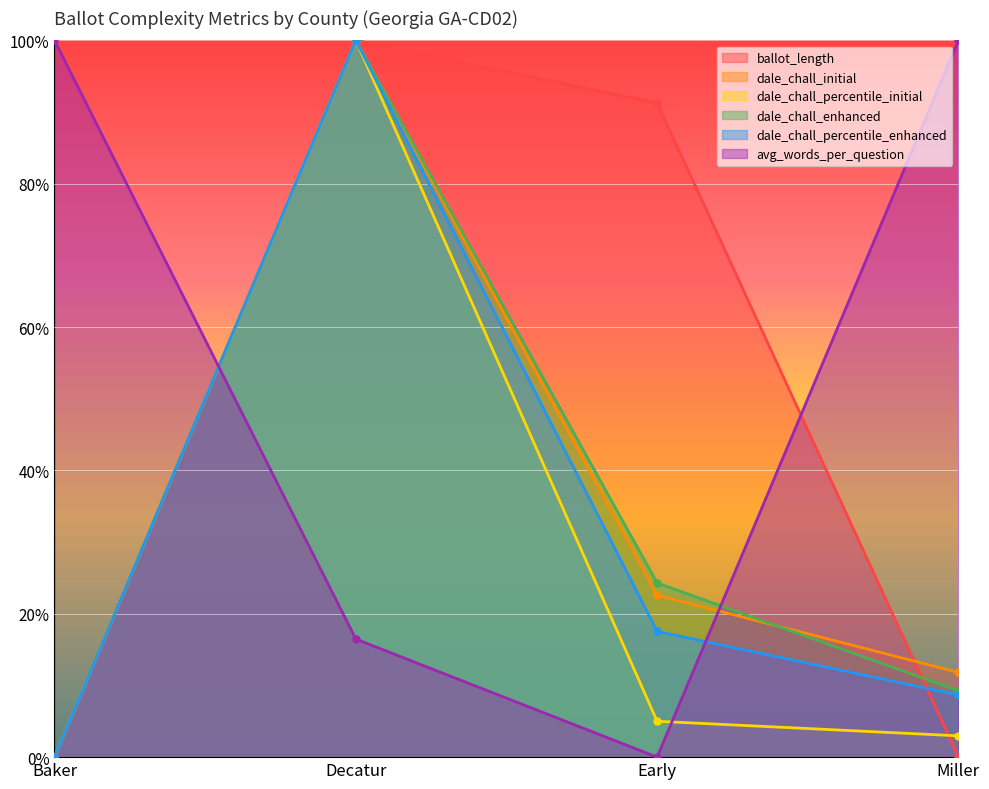

How many times do dale_chall_enhanced and avg_words_per_question cross each other?

2